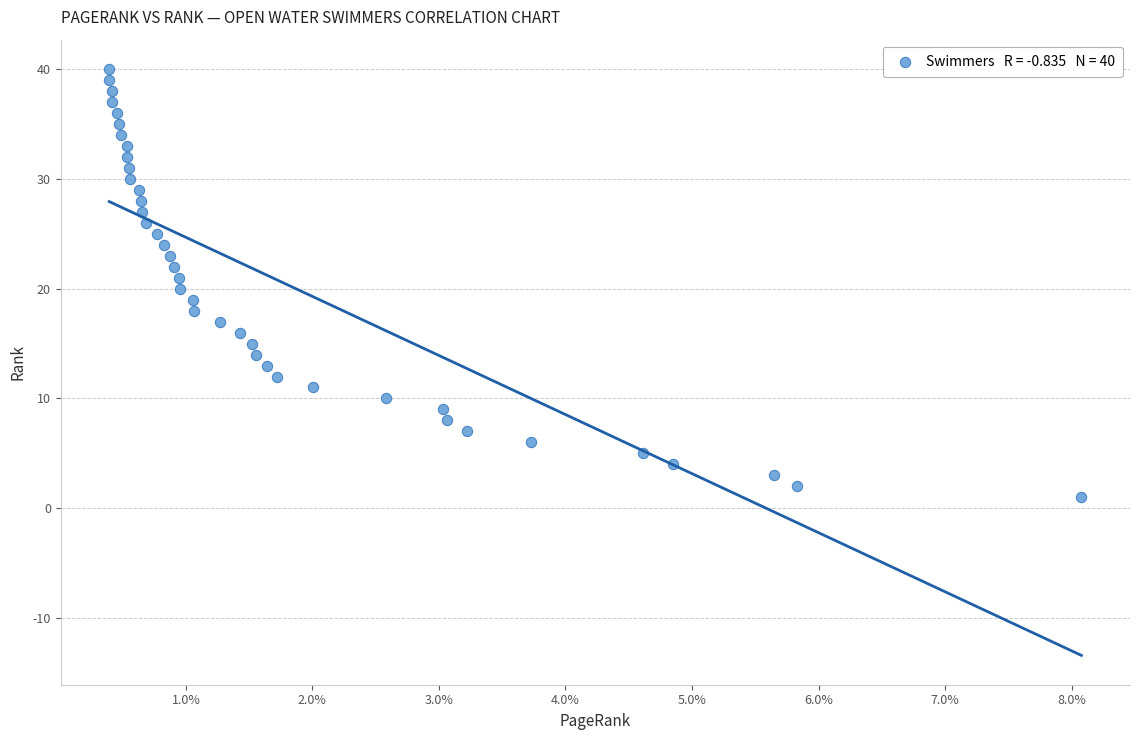

What is the range of Y values (max minus min)?

39